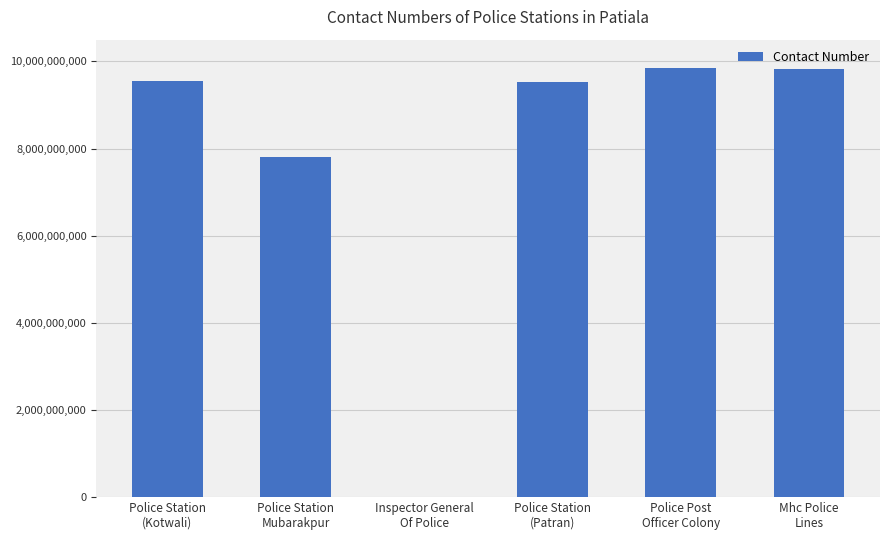

What is the greatest value displayed?

9849706786